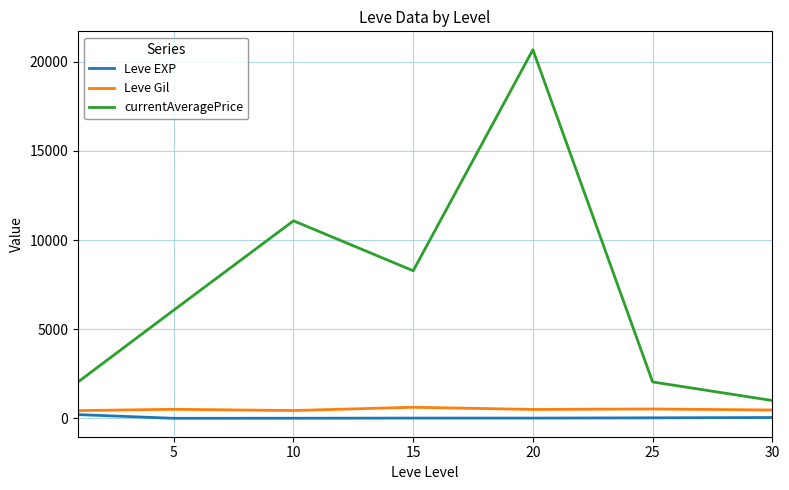

True or false: Leve EXP and currentAveragePrice intersect in this chart.

False